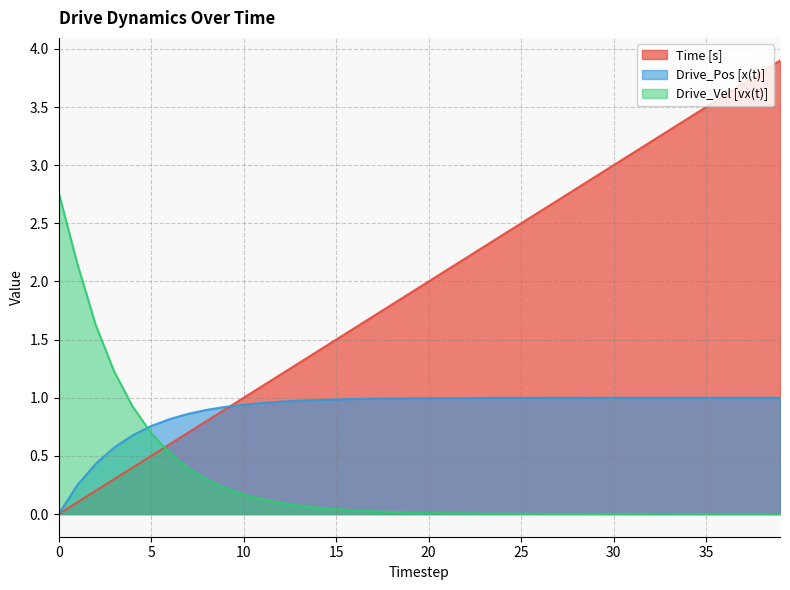

Reading right to left, what are all the values shown in this chart?

Time [s]: 39=3.9	38=3.8	37=3.7	36=3.6	35=3.5	34=3.4	33=3.3	32=3.2	31=3.1	30=3.0	29=2.9	28=2.8	27=2.7	26=2.6	25=2.5	24=2.4	23=2.3	22=2.2	21=2.1	20=2.0	19=1.9	18=1.8	17=1.7	16=1.6	15=1.5	14=1.4	13=1.3	12=1.2	11=1.1	10=1.0	9=0.9	8=0.8	7=0.7	6=0.6	5=0.5	4=0.4	3=0.3	2=0.2	1=0.1	0=0.0
Drive_Pos [x(t)]: 39=1.0	38=1.0	37=1.0	36=1.0	35=1.0	34=1.0	33=1.0	32=1.0	31=1.0	30=1.0	29=1.0	28=1.0	27=1.0	26=1.0	25=1.0	24=1.0	23=1.0	22=1.0	21=1.0	20=1.0	19=1.0	18=1.0	17=1.0	16=1.0	15=1.0	14=1.0	13=1.0	12=1.0	11=1.0	10=0.9	9=0.9	8=0.9	7=0.9	6=0.8	5=0.8	4=0.7	3=0.6	2=0.4	1=0.2	0=0.0
Drive_Vel [vx(t)]: 39=0.0	38=0.0	37=0.0	36=0.0	35=0.0	34=0.0	33=0.0	32=0.0	31=0.0	30=0.0	29=0.0	28=0.0	27=0.0	26=0.0	25=0.0	24=0.0	23=0.0	22=0.0	21=0.0	20=0.0	19=0.0	18=0.0	17=0.0	16=0.0	15=0.0	14=0.1	13=0.1	12=0.1	11=0.1	10=0.2	9=0.2	8=0.3	7=0.4	6=0.5	5=0.7	4=0.9	3=1.2	2=1.6	1=2.2	0=2.8